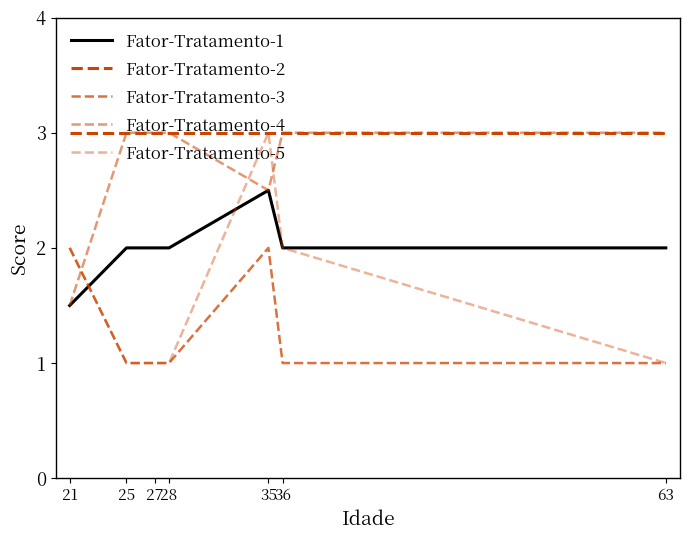

How many lines are shown in the chart?

5